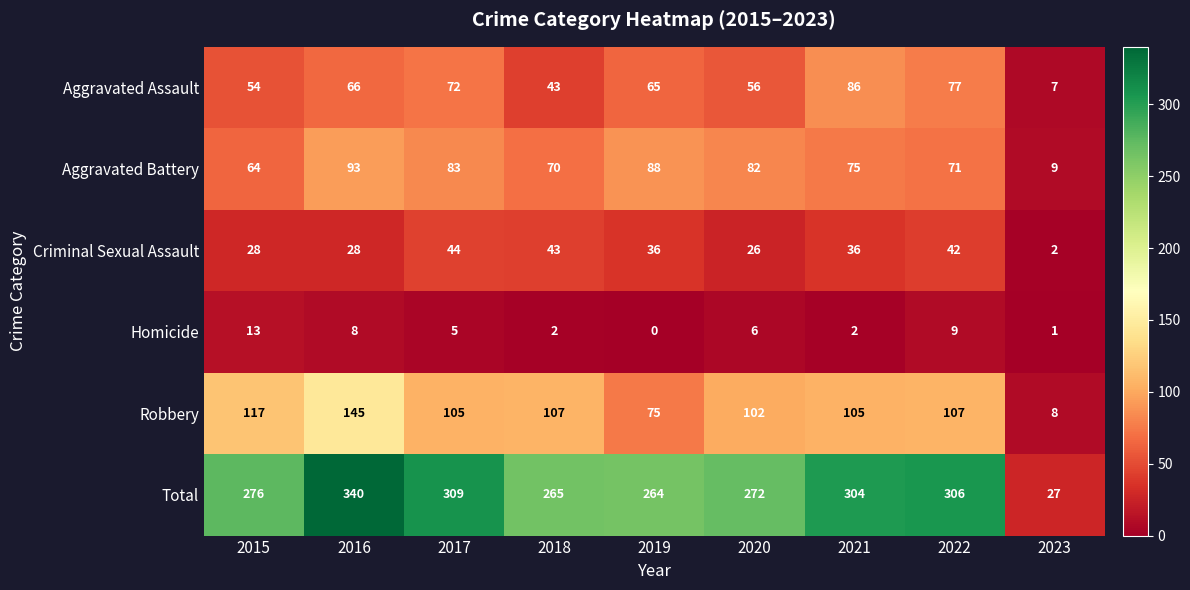

What is the difference between the maximum and minimum values in the Aggravated Assault series?

79